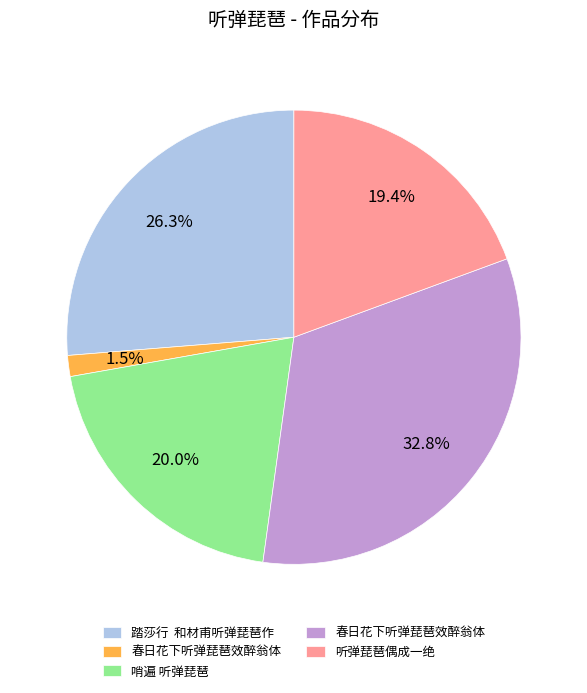

Does any single category account for the majority?

No